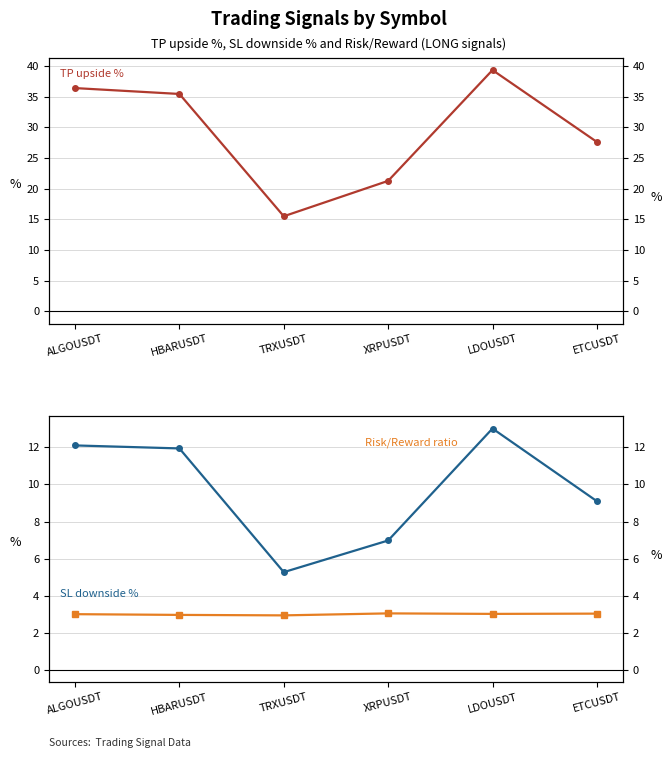

At which label does Risk/Reward ratio reach its peak?

XRPUSDT